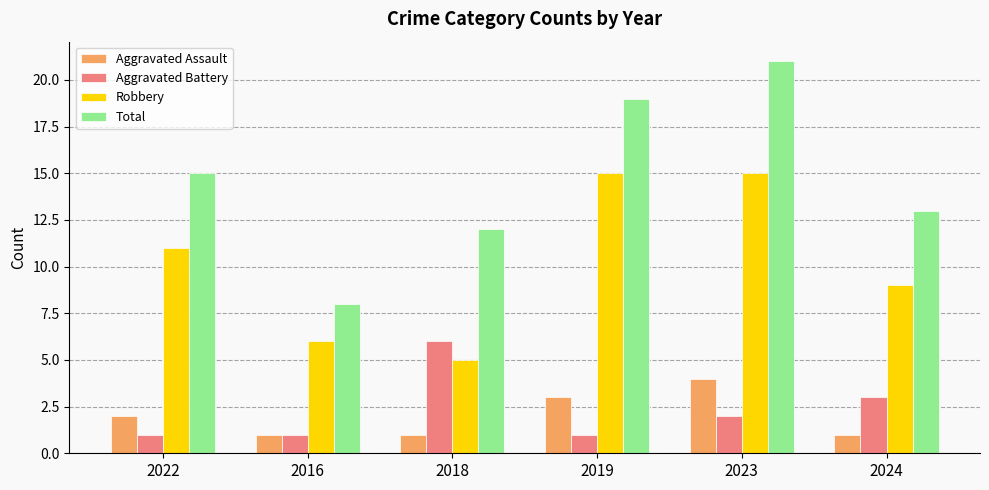

What is the maximum value shown in the chart?

21